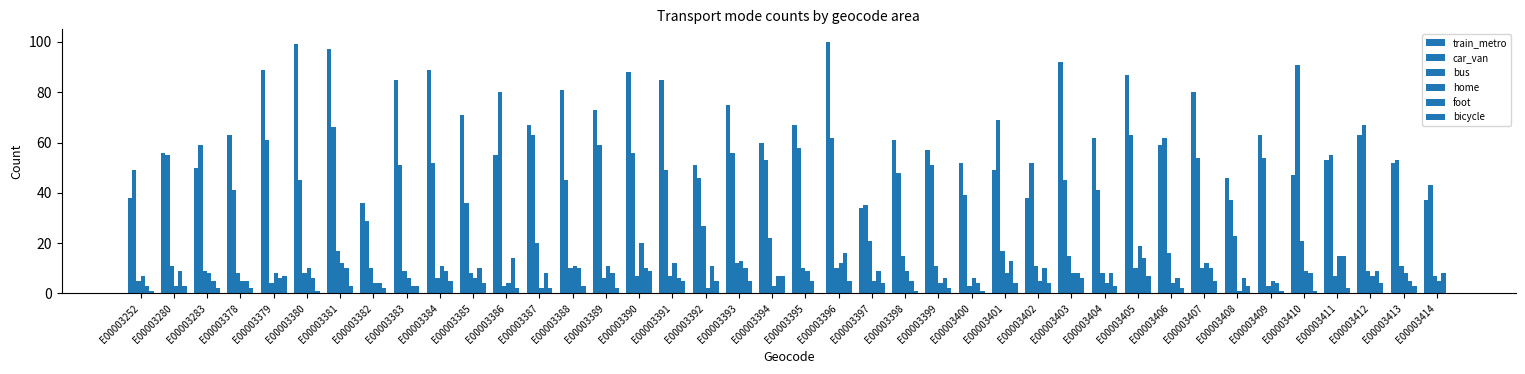

How many series are shown in this chart?

6